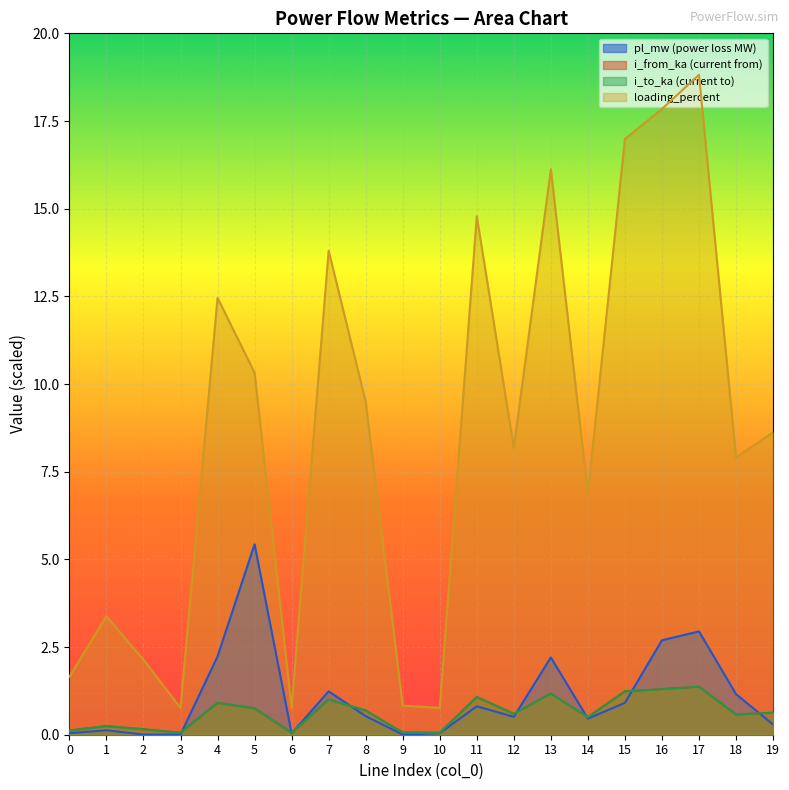

At 12, list the series in order from smallest to largest.

pl_mw, i_from_ka, i_to_ka, loading_percent